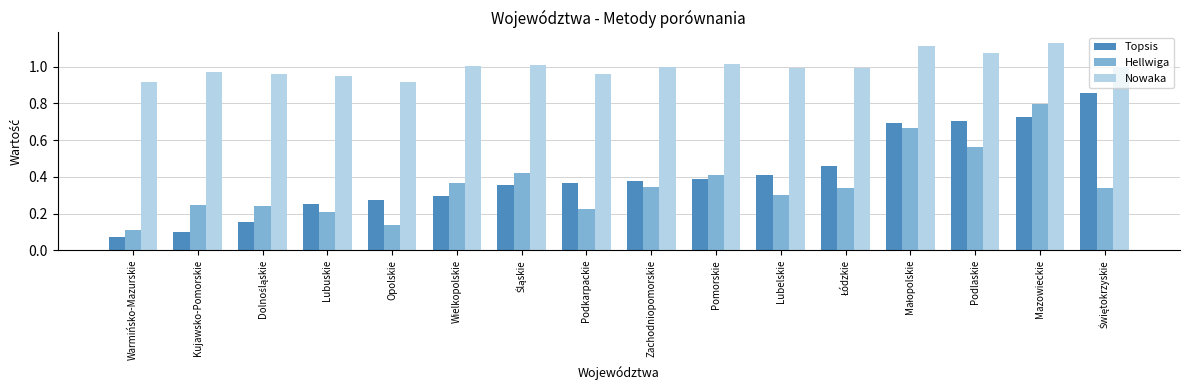

Which series has the widest spread of values?

Topsis